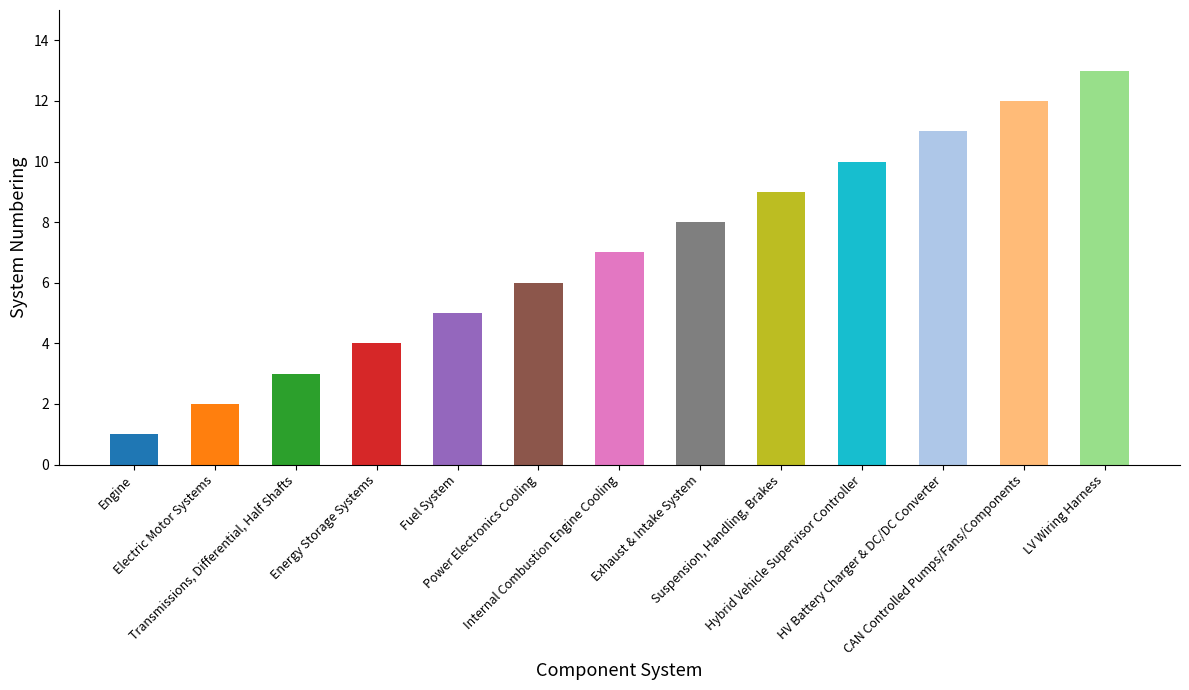

What is the ratio of the value at Exhaust & Intake System to the value at LV Wiring Harness?

0.6